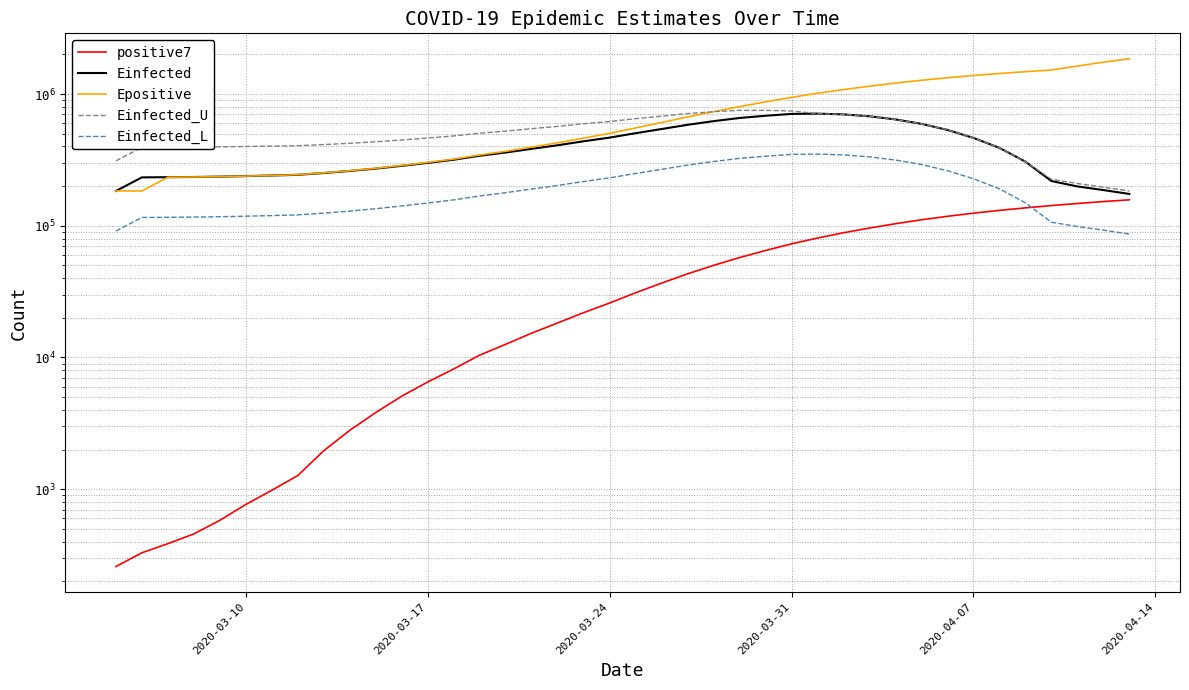

Which series has the widest spread of values?

Epositive